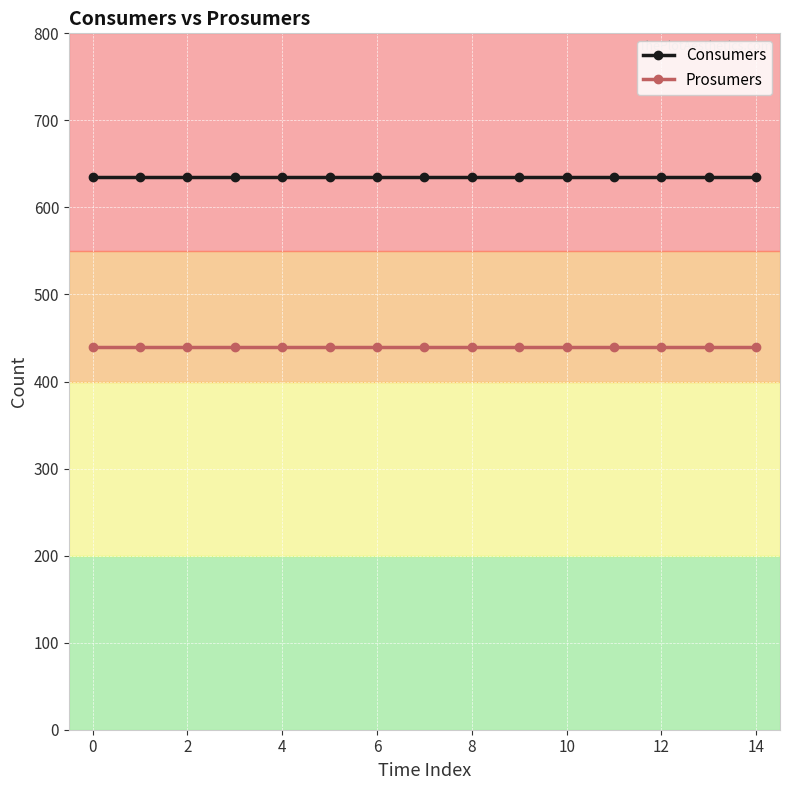

What is the greatest value displayed?

635